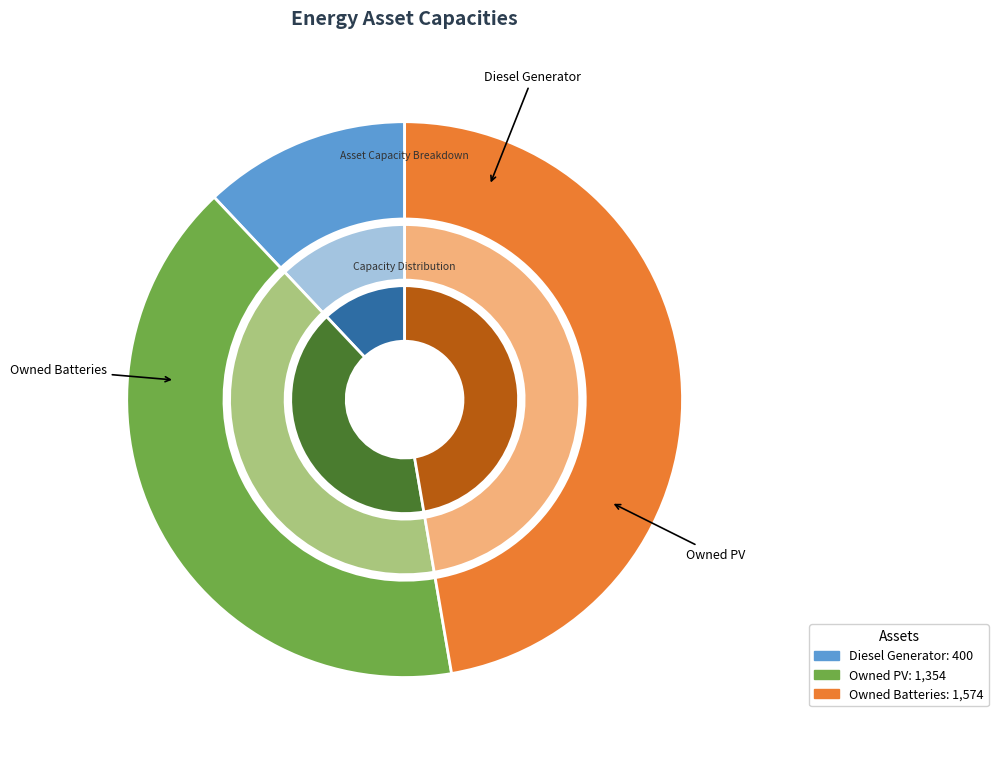

What is the largest slice in the pie chart?

Owned Batteries